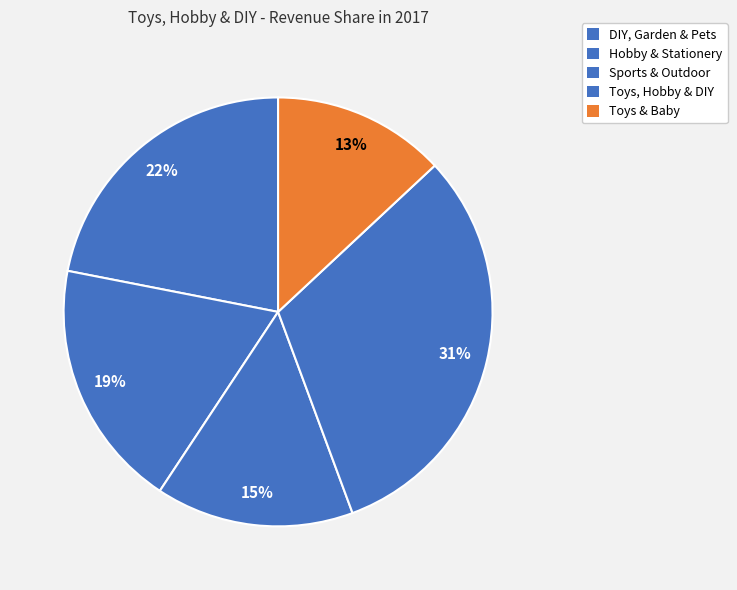

How many slices are in this pie chart?

5